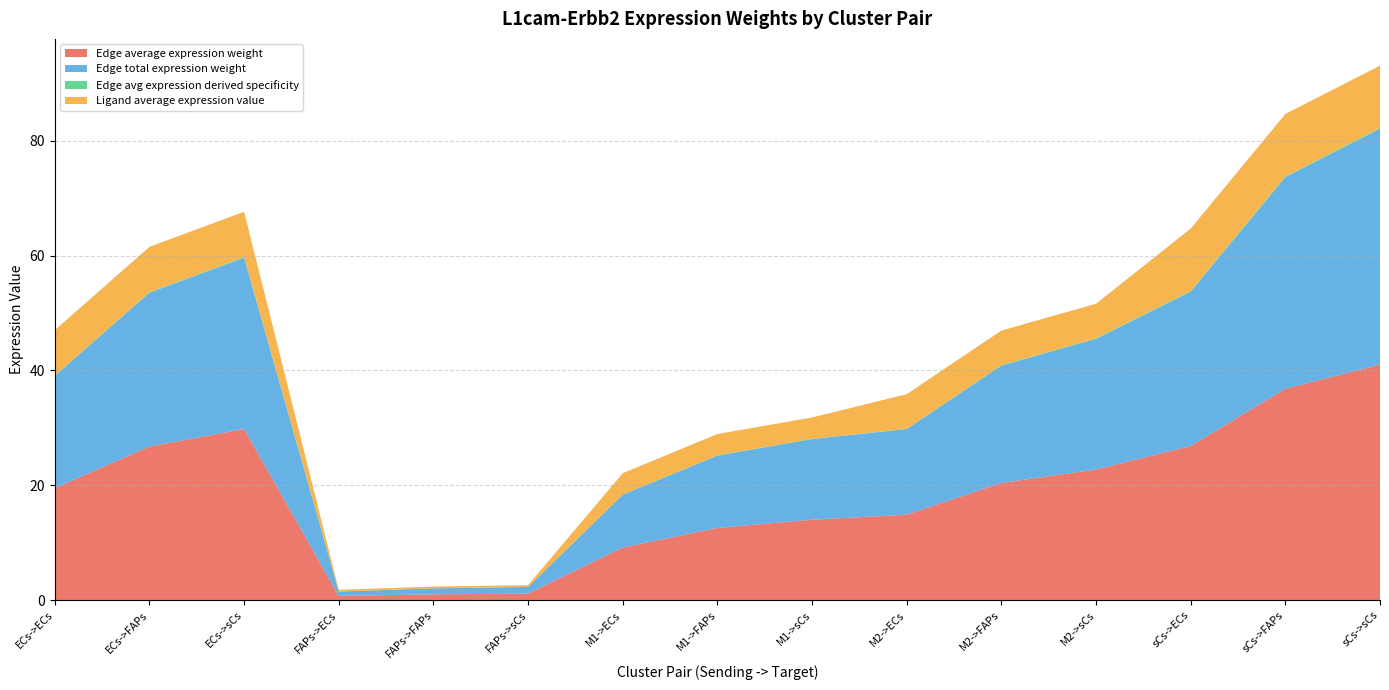

Reading left to right, what are all the values shown in this chart?

Edge average expression weight: 19.5	26.8	29.8	0.8	1.0	1.2	9.2	12.6	14.0	14.9	20.4	22.7	26.9	36.8	41.0
Edge total expression weight: 19.5	26.8	29.8	0.8	1.0	1.2	9.2	12.6	14.0	14.9	20.4	22.7	26.9	36.8	41.0
Edge avg expression derived specificity: 0.1	0.1	0.1	0.0	0.0	0.0	0.0	0.0	0.1	0.1	0.1	0.1	0.1	0.1	0.1
Ligand average expression value: 7.9	7.9	7.9	0.3	0.3	0.3	3.7	3.7	3.7	6.0	6.0	6.0	10.9	10.9	10.9